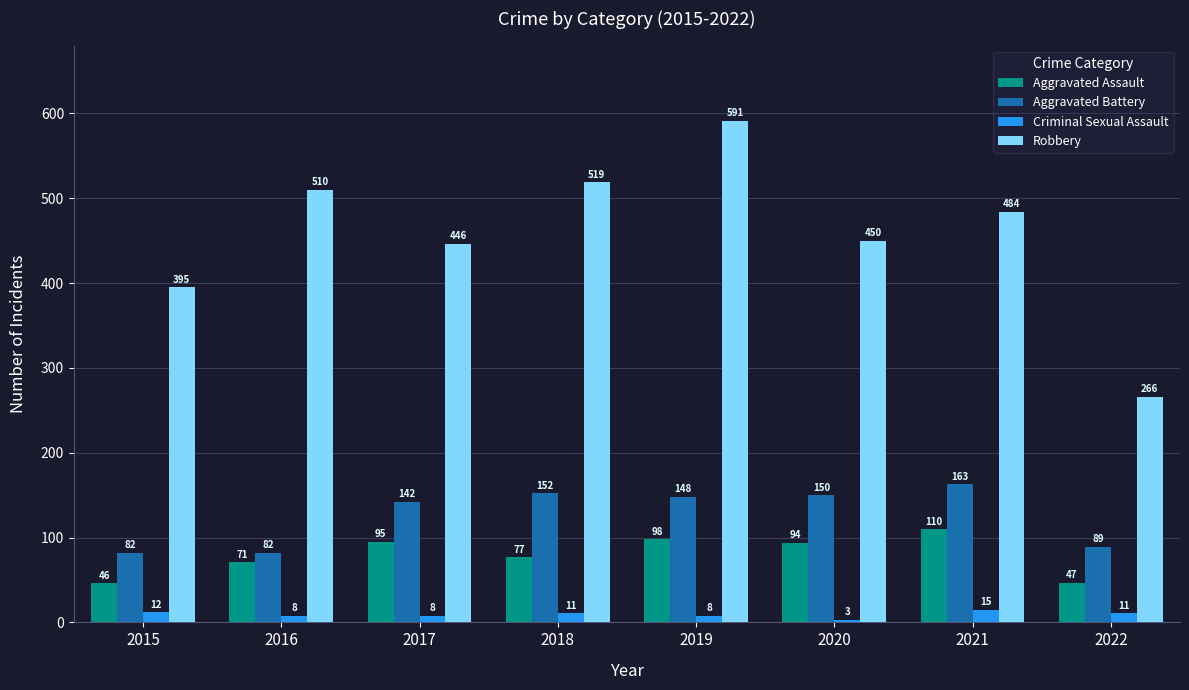

How many data points does each series have?

8